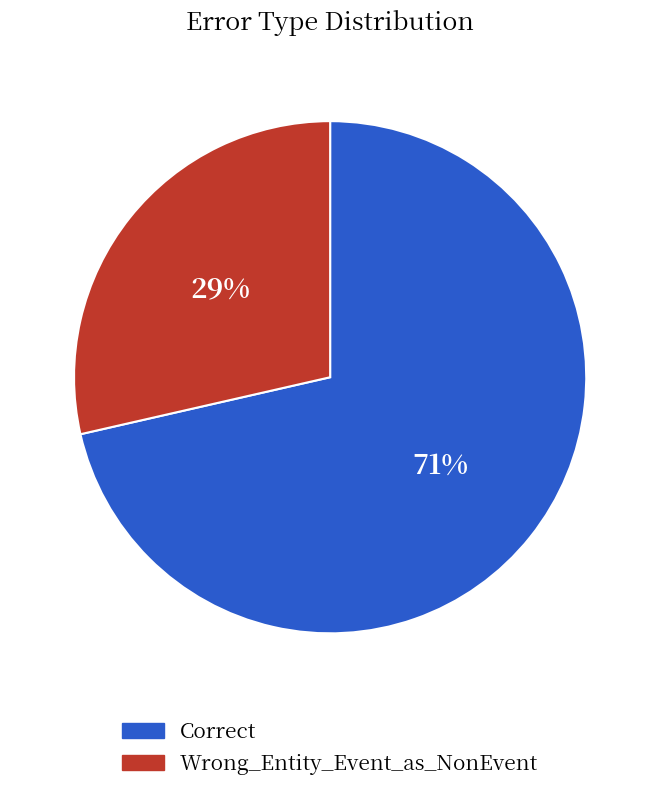

Which slice is the smallest?

Wrong_Entity_Event_as_NonEvent